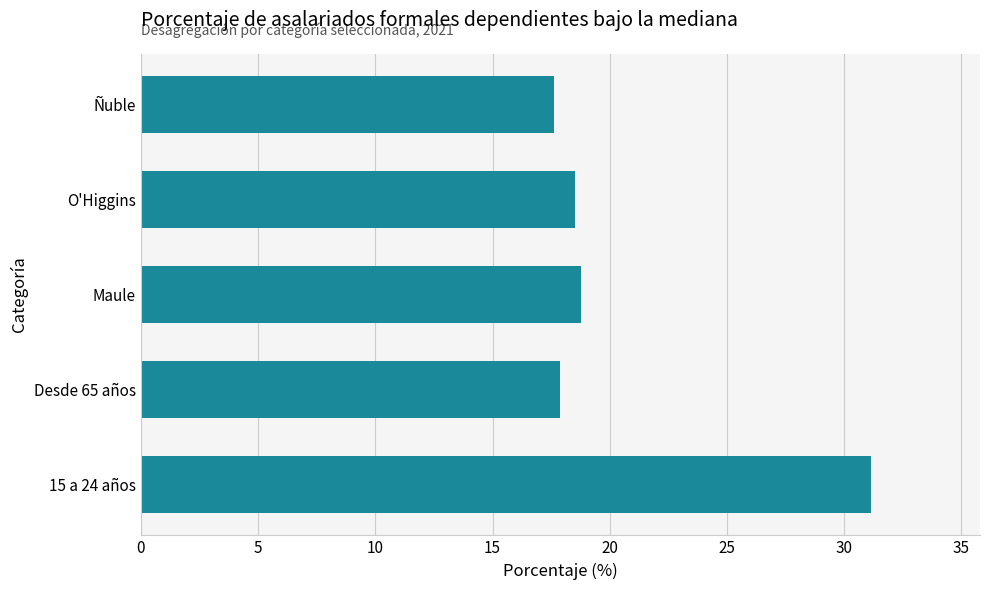

Is it true that the value at Desde 65 años is 11.3?

False